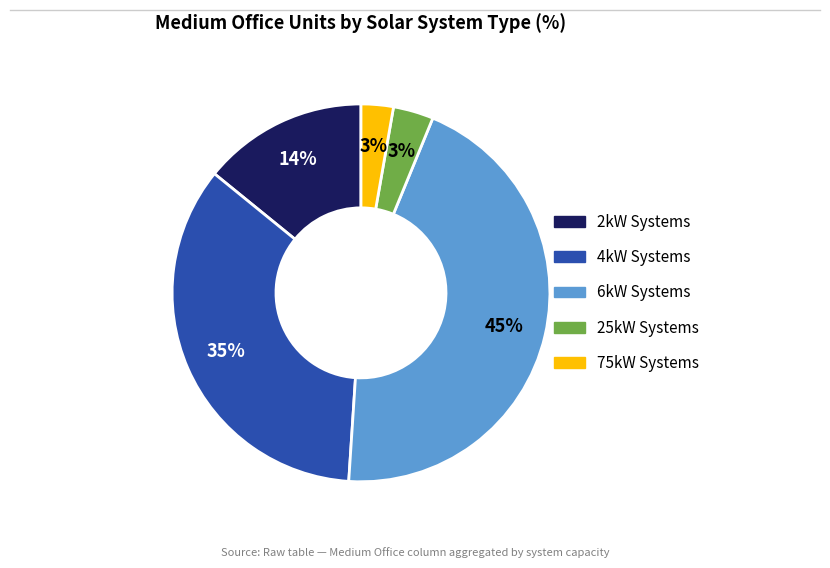

Does any single category account for the majority?

No